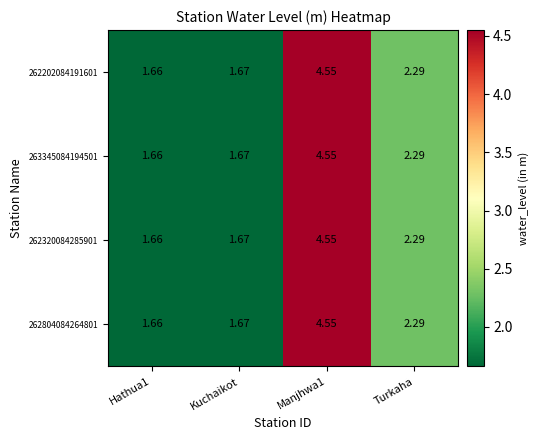

Where is 263345084194501 nearest to the value 3?

Turkaha